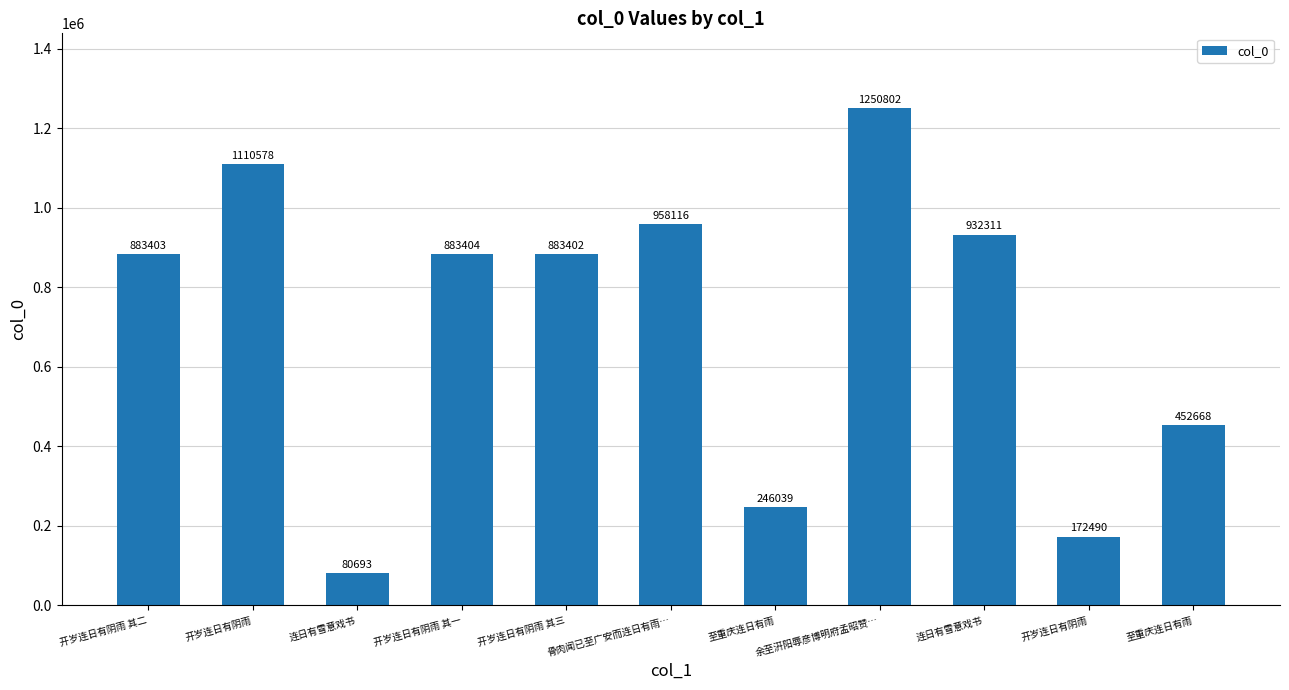

The value at 至重庆连日有雨 is 452668. True or false?

True